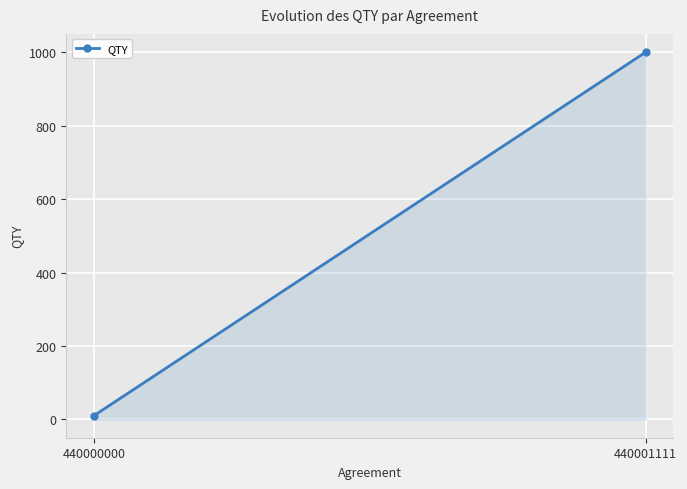

The value at 440000000 is 10. True or false?

True